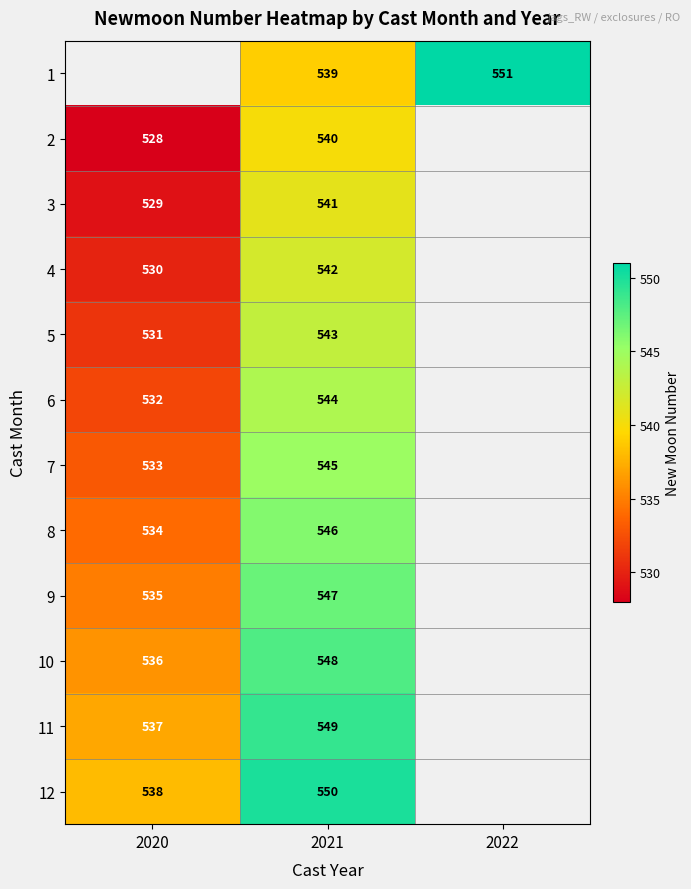

Is it true that 5 equals 192 at 2020?

False